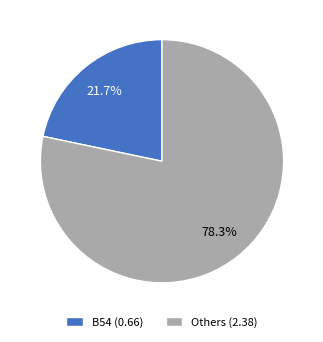

Rank the categories by value from lowest to highest.

B54 (0.66), Others (2.38)